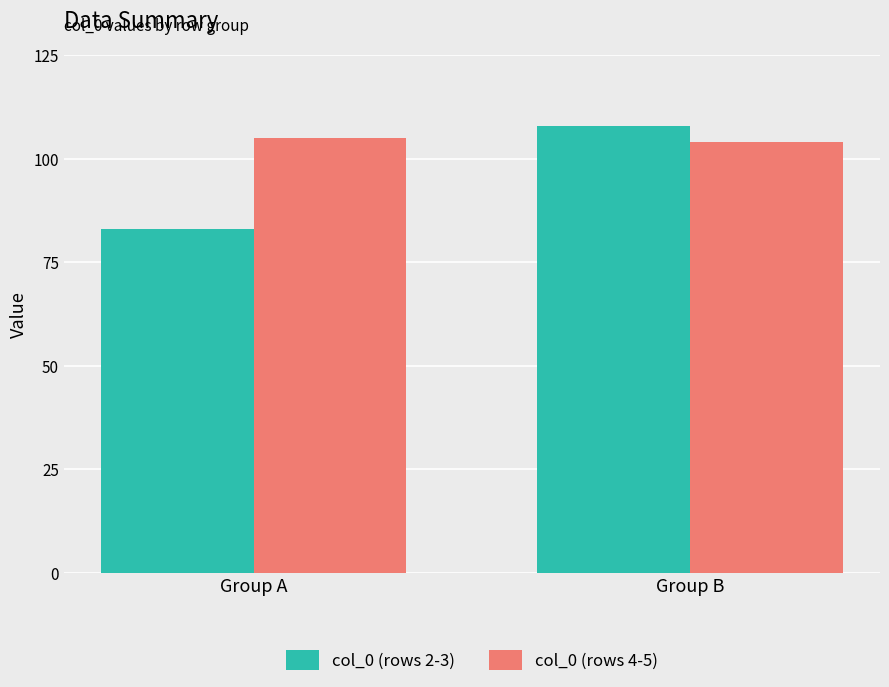

What is the sum of the col_0 (rows 4-5) values at Group B and Group A?

209